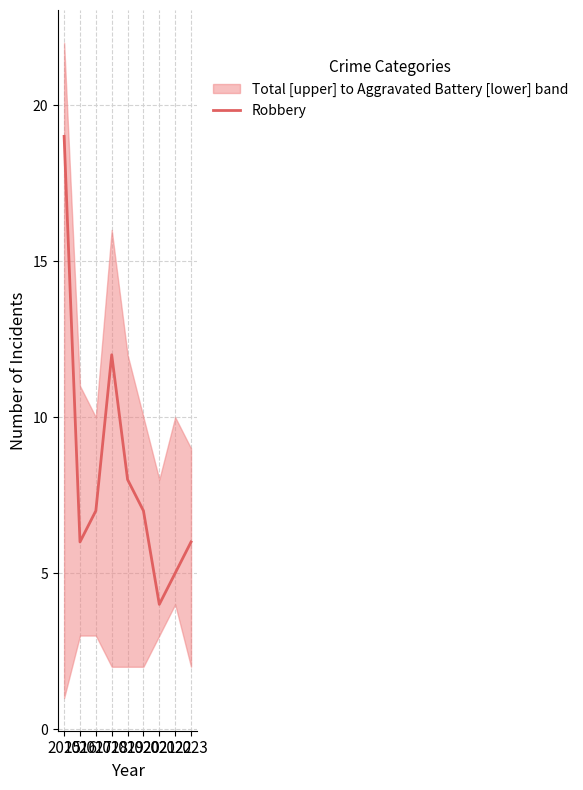

Is it true that the value at 2017 is 2?

False